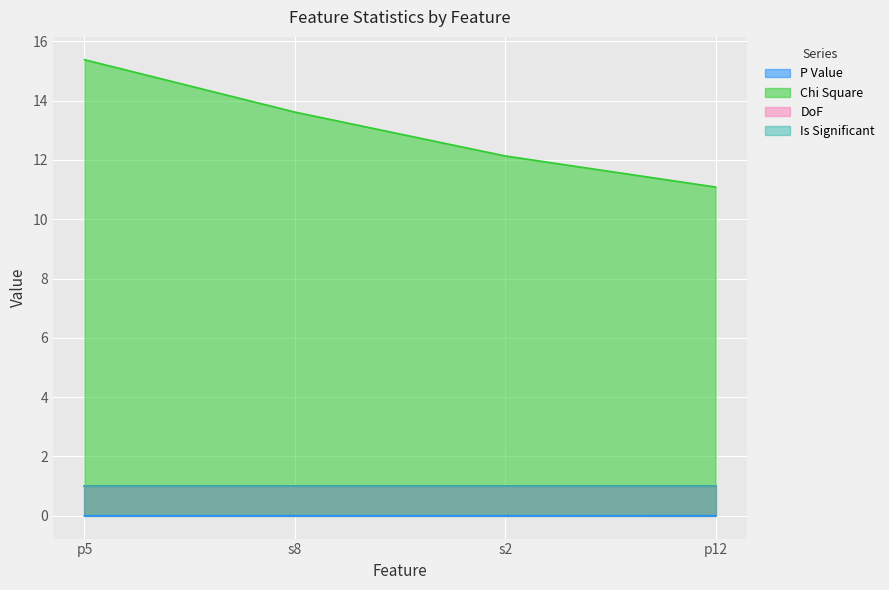

True or false: Chi Square and P Value intersect in this chart.

False